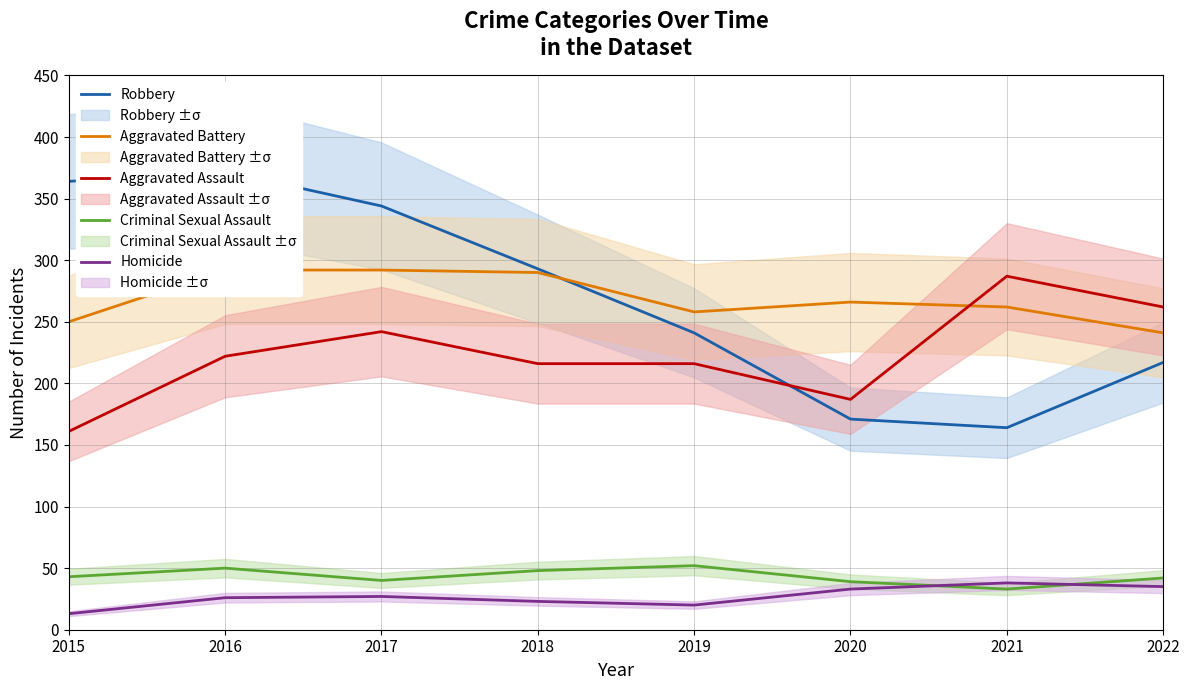

At which category is the sum across all series the highest?

2016